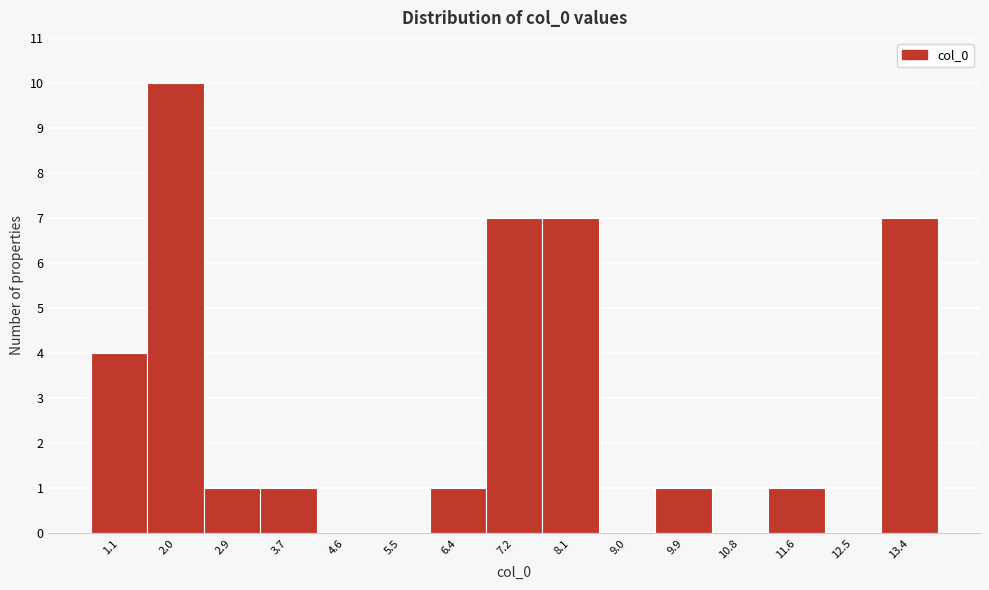

Reading right to left, extract all data points from this chart.

13.4=7	12.5=0	11.6=1	10.8=0	9.9=1	9.0=0	8.1=7	7.2=7	6.4=1	5.5=0	4.6=0	3.7=1	2.9=1	2.0=10	1.1=4